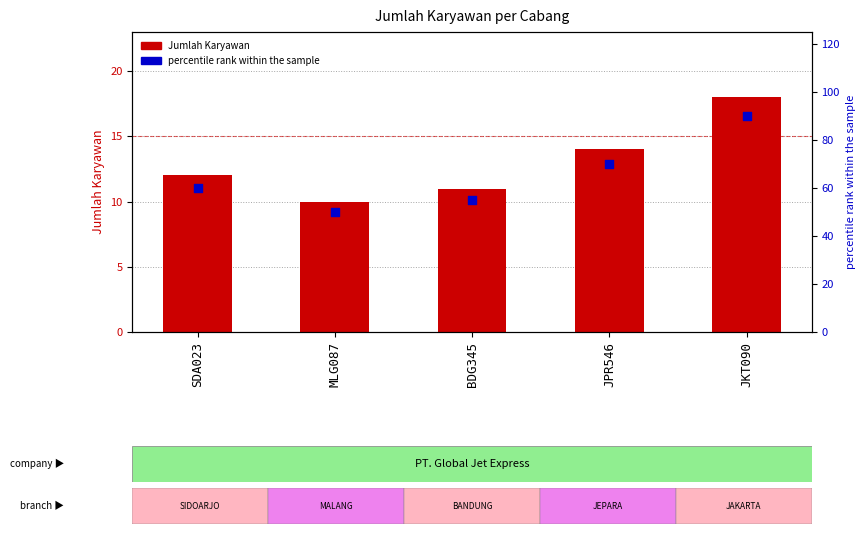

Which series reaches the minimum Y coordinate?

Jumlah_Karyawan